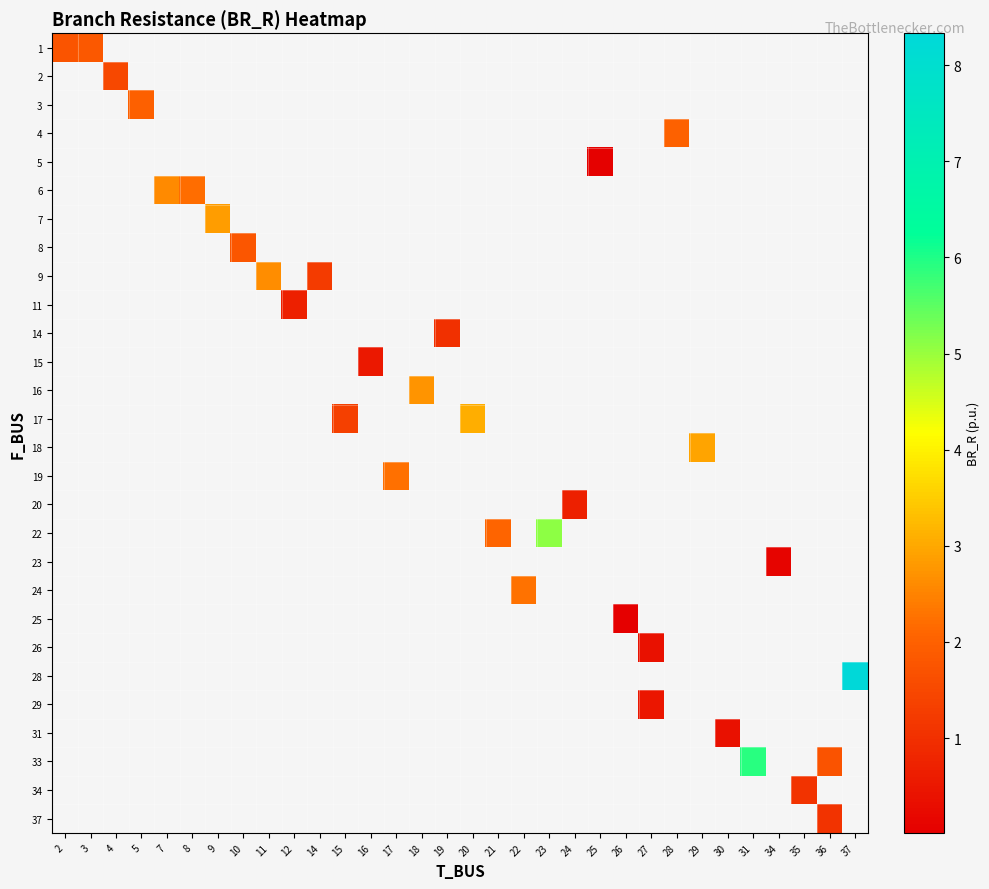

How many values in row_19 are above zero?

1